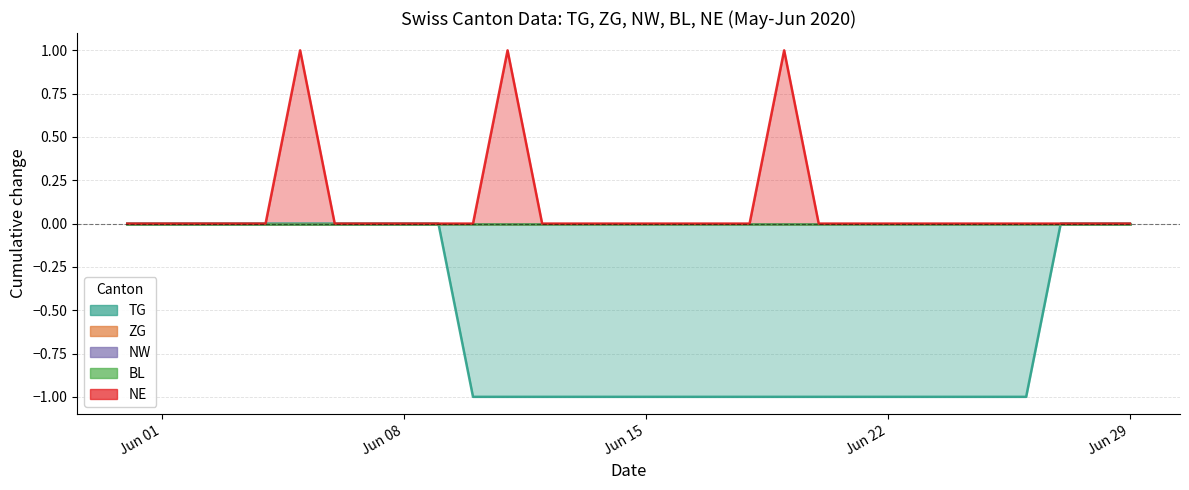

True or false: BL has more than 1 interior local peaks.

False